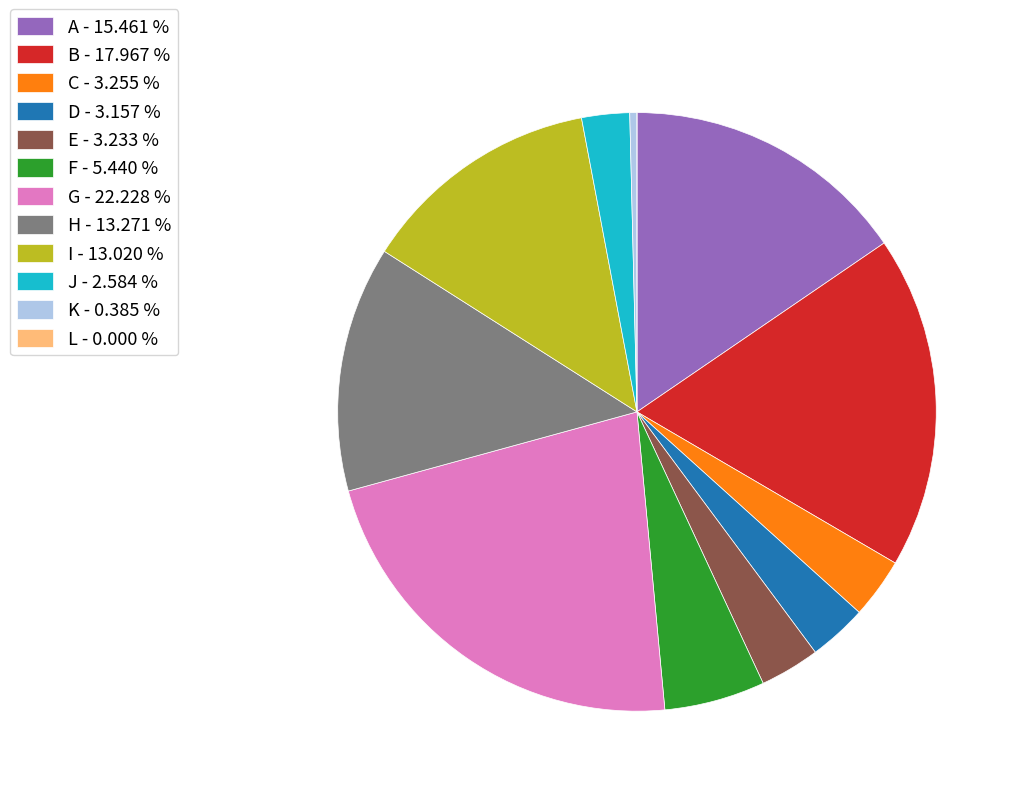

Between D - 3.157 % and I - 13.020 %, which is larger?

I - 13.020 %